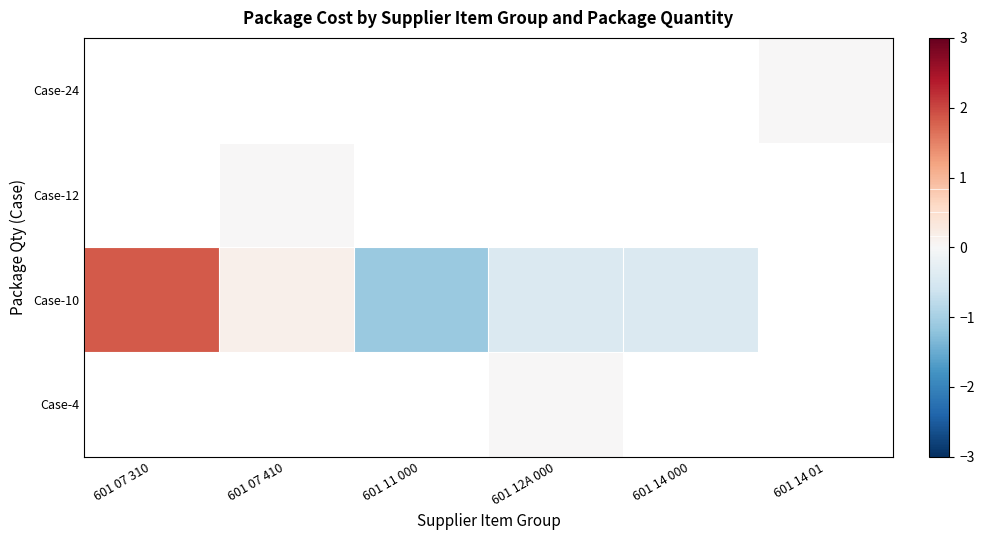

What is the difference between the maximum and minimum values in the Case-10 series?

3.0